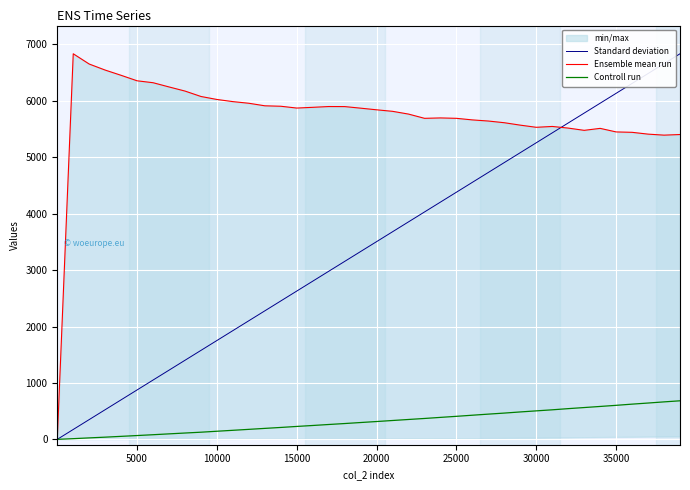

Which series has the largest range (max minus min)?

Ensemble mean run